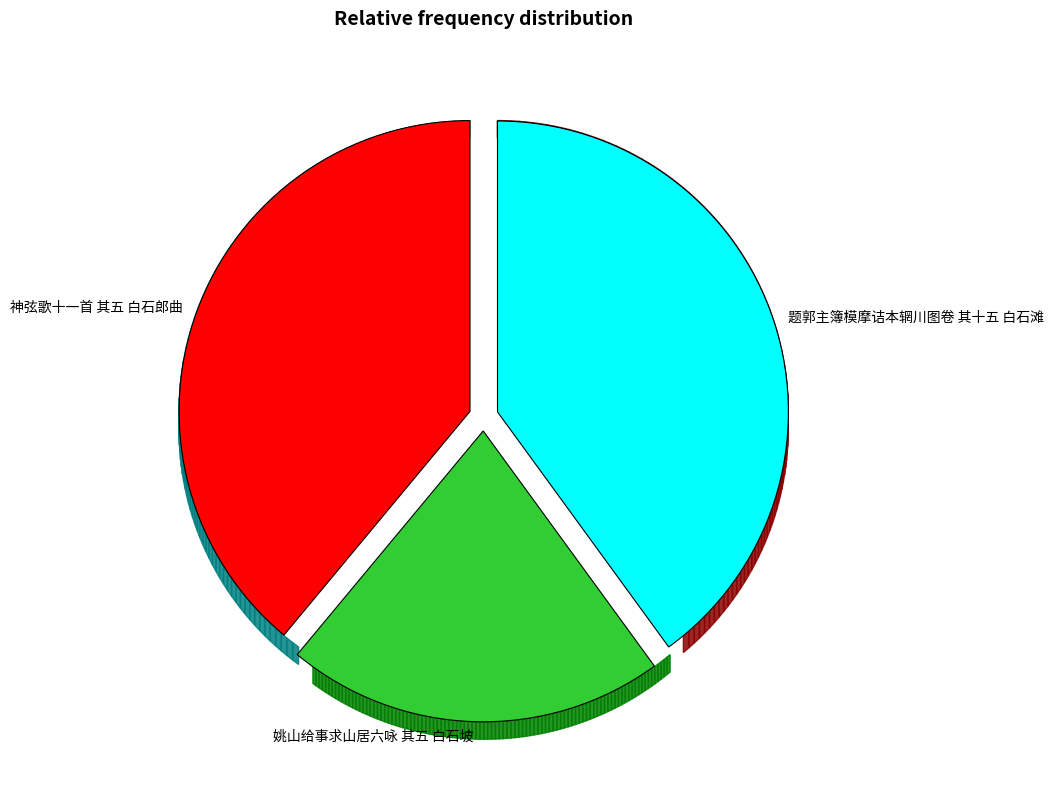

To the nearest percent, what is the difference between the largest and smallest slice percentages?

19%